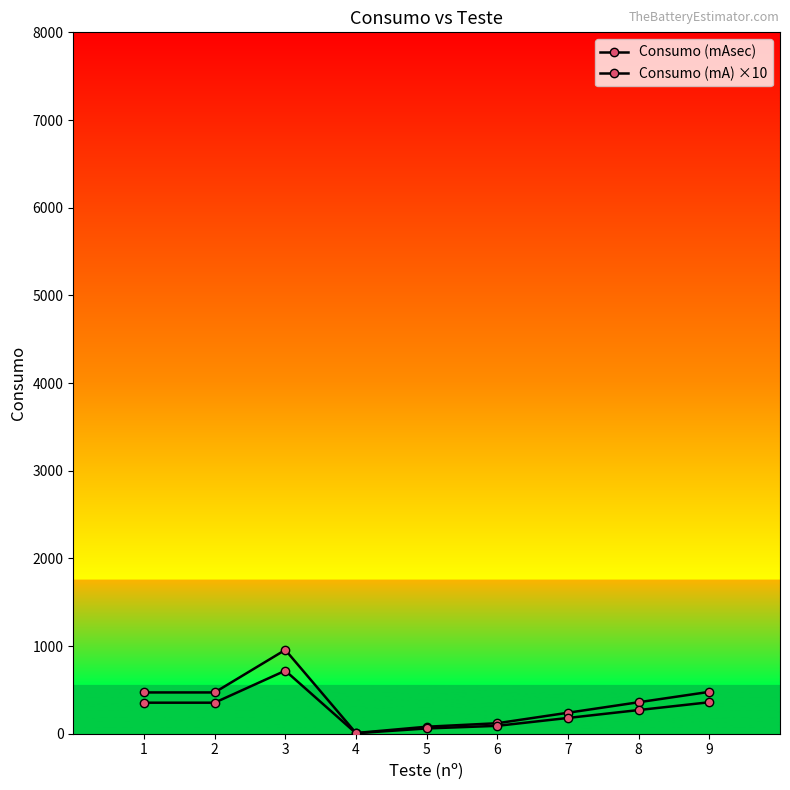

Reading left to right, extract all data points from this chart.

Consumo (mAsec): 470.8	470.8	956.3	8.0	79.8	119.7	239.4	359.1	477.5
Consumo (mA) ×10: 354.0	354.0	719.0	6.0	60.0	90.0	180.0	270.0	359.0